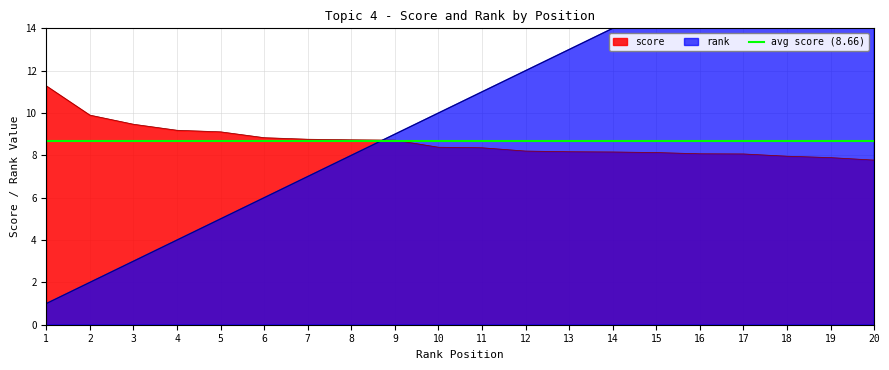

How many lines are shown in the chart?

2